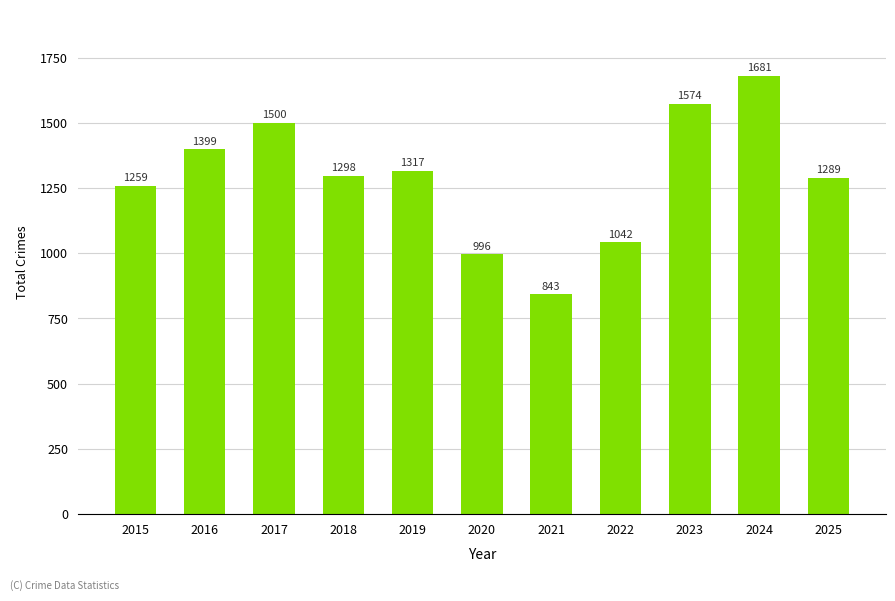

True or false: the data shows 1042 at 2022.

True